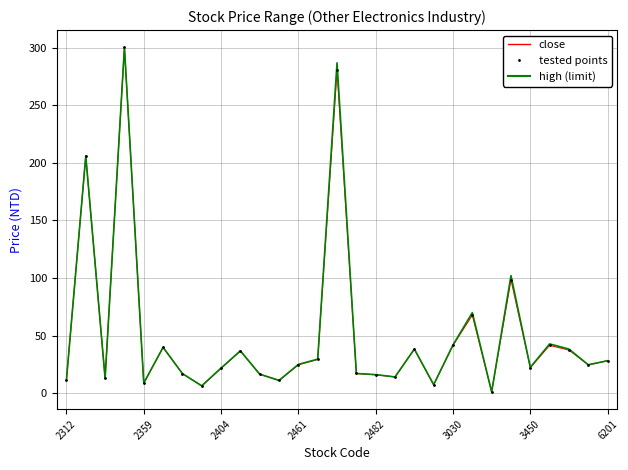

What is the greatest value displayed?

300.5